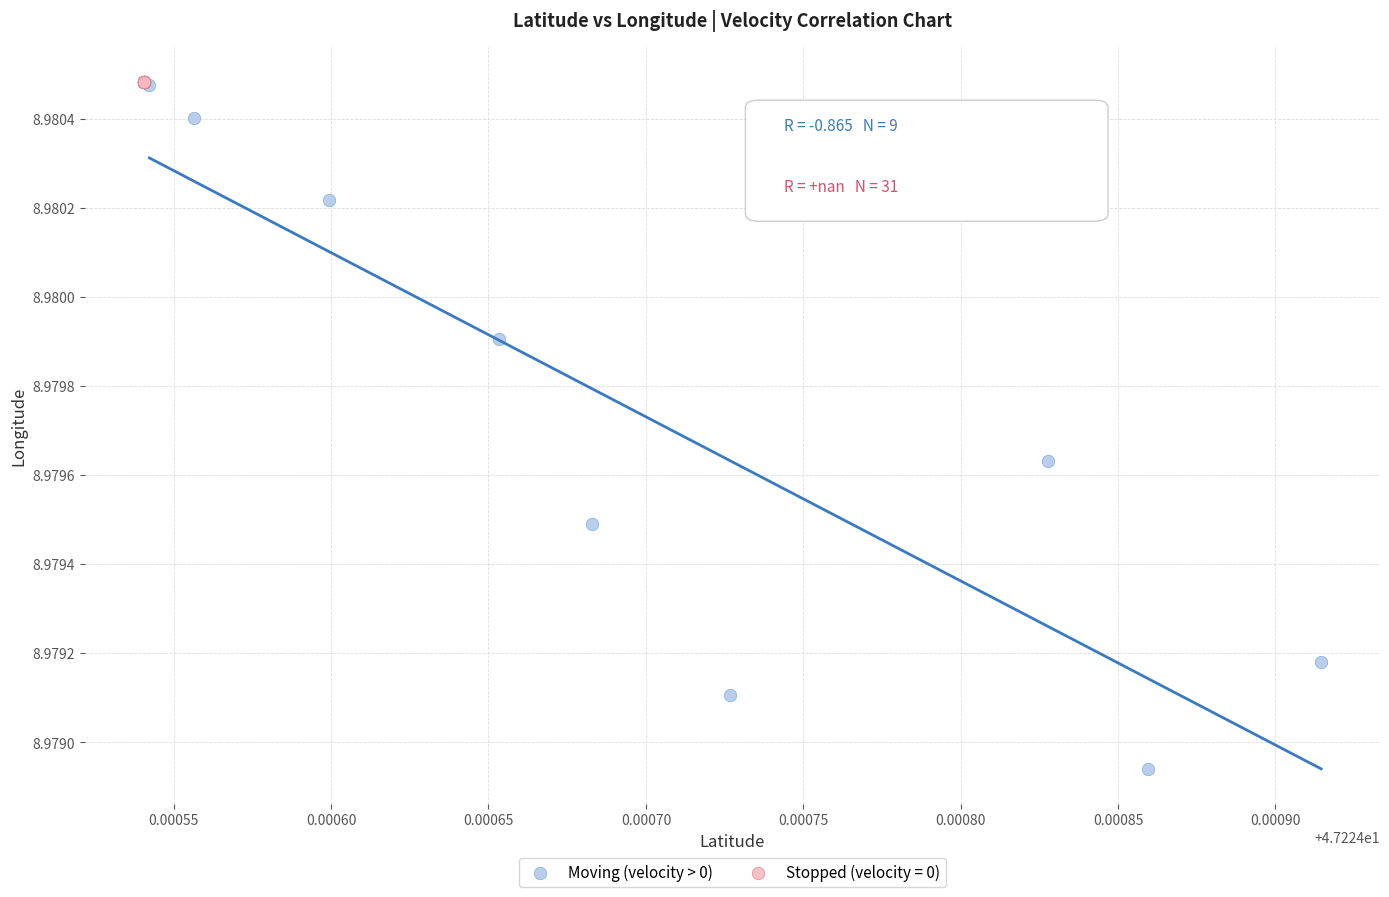

Which series contains the lowest Y value?

Moving (velocity > 0)